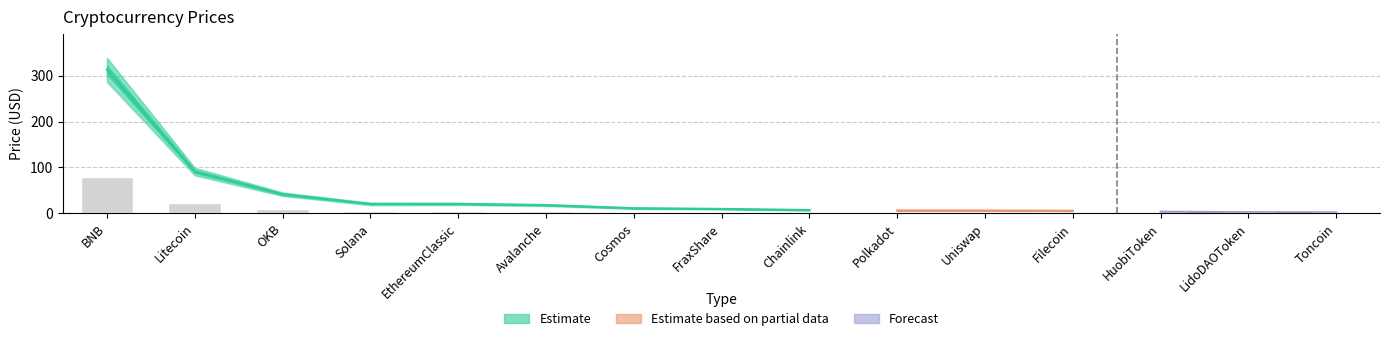

Read the Price_upper value at BNB.

340.0